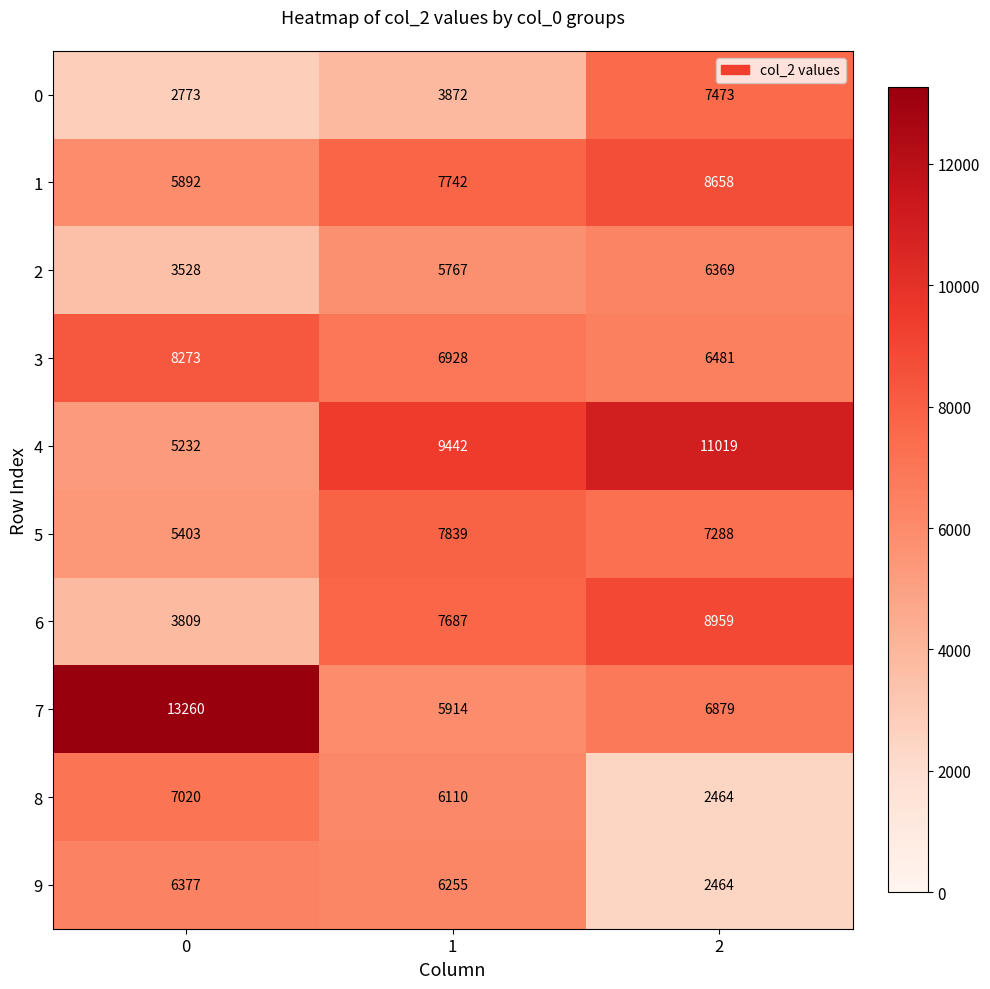

What is the minimum value shown in the chart?

2464